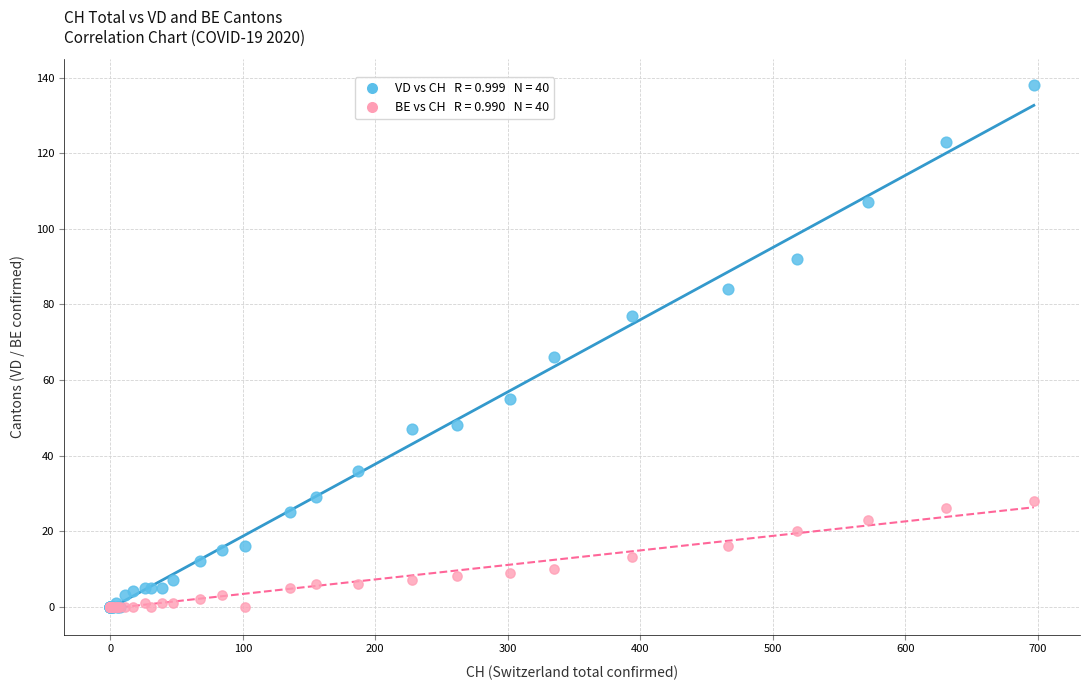

Across all series, what Y value is closest to 69?

66